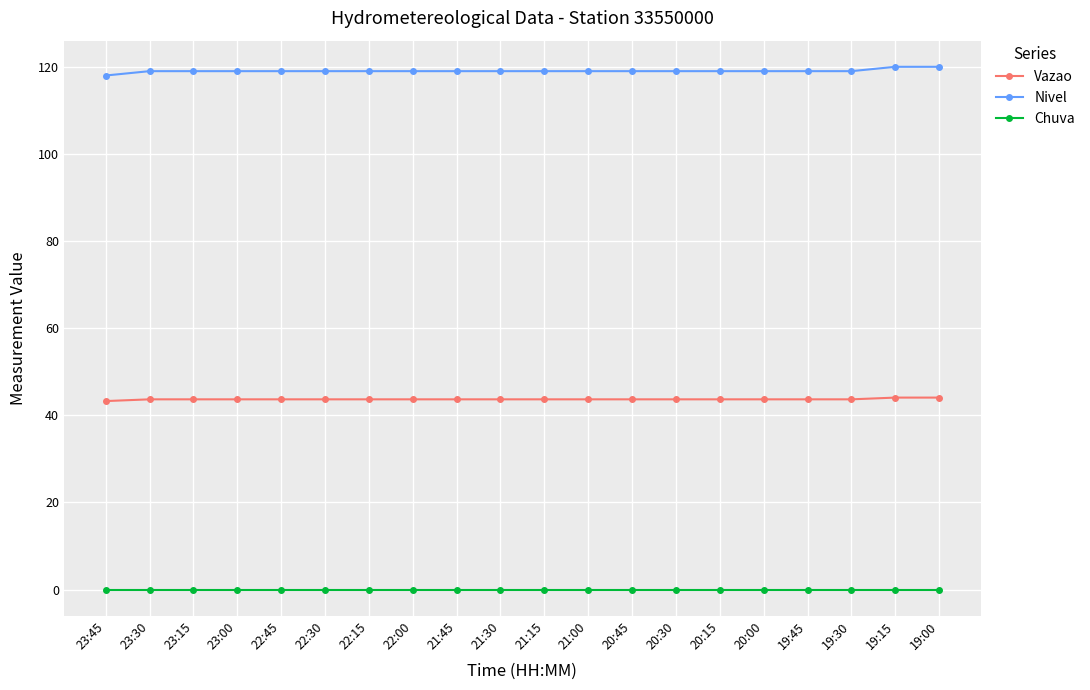

What position from the left is 20:15?

15